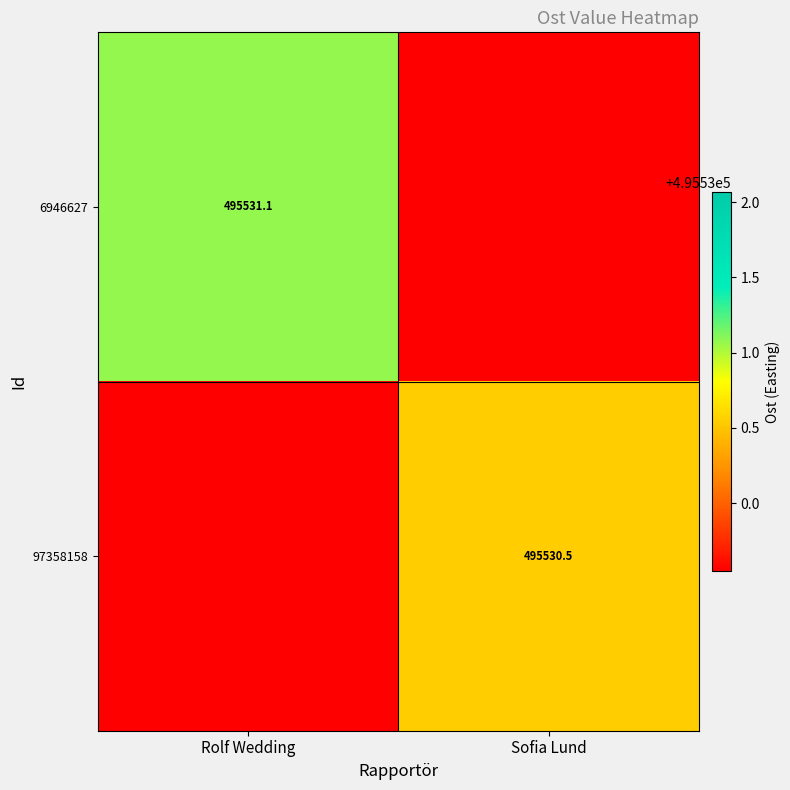

What is the difference between the 97358158 values at Sofia Lund and Rolf Wedding?

1.0